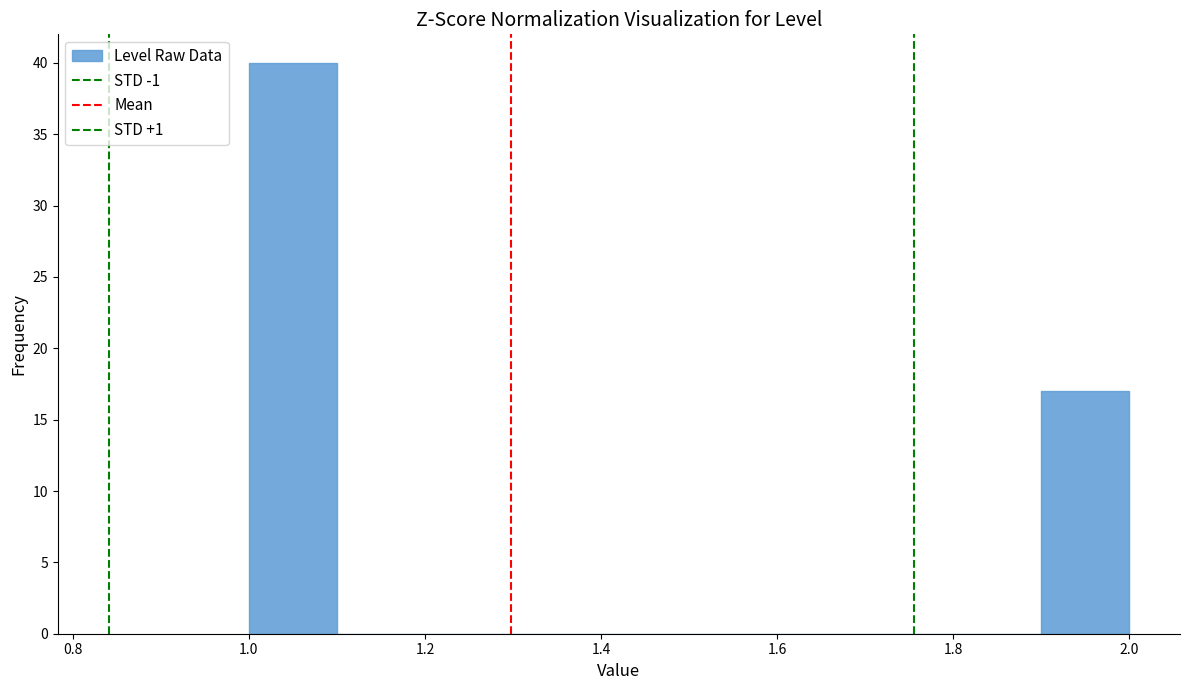

Which range on the x-axis has the tallest bar?

1.0 to 1.1